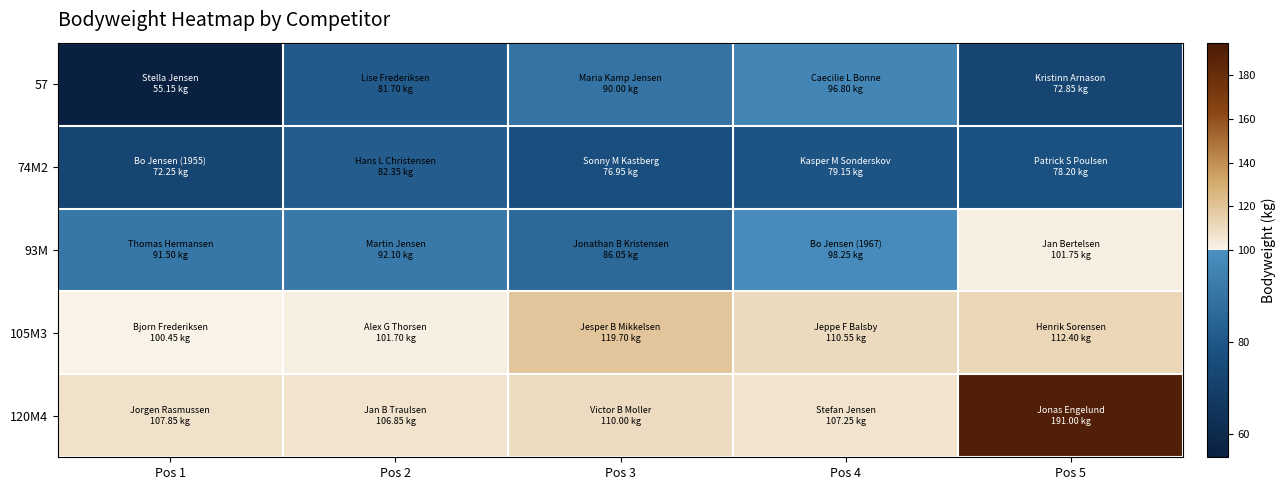

What is the total value across all series at Pos 2?

464.7